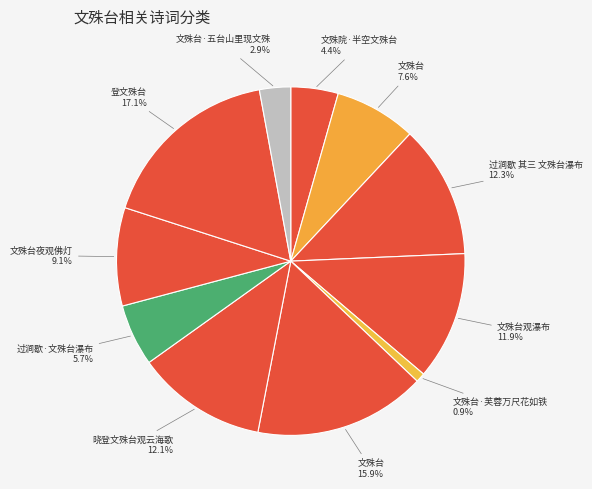

How many segments does this pie chart have?

11